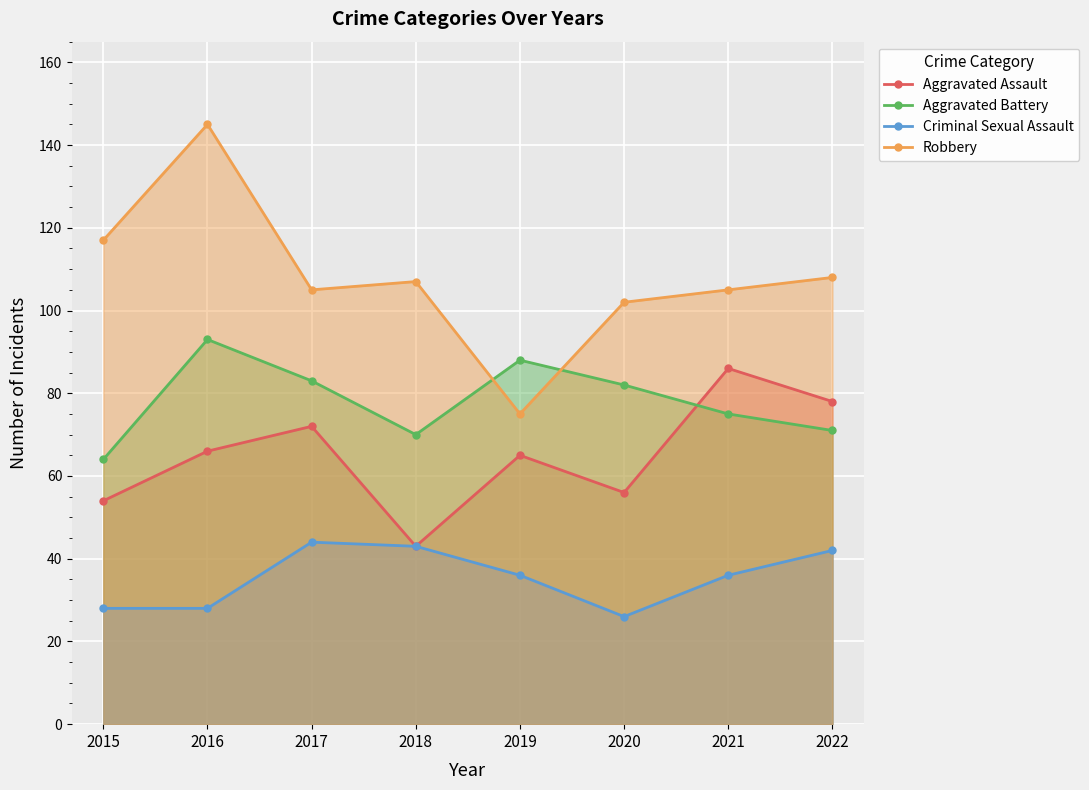

What is the difference between the maximum and minimum values in the Aggravated Assault series?

43